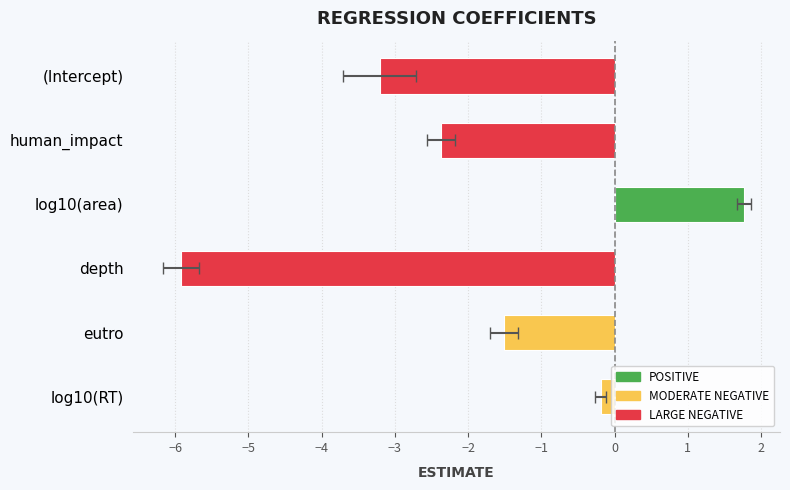

True or false: the data shows -2.4 at −3.

False